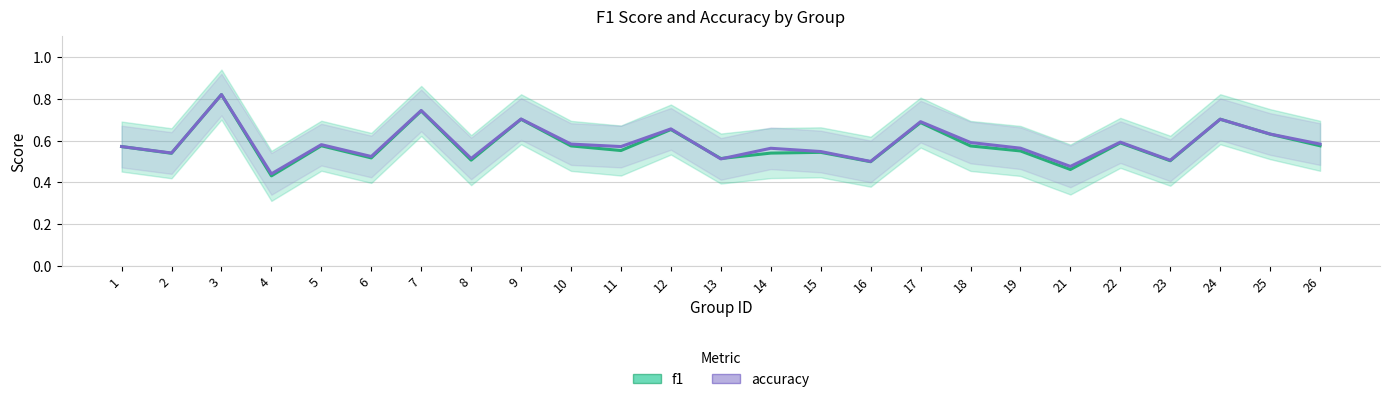

List the labels in order of f1 value, smallest first.

4, 21, 16, 23, 8, 13, 6, 2, 14, 15, 19, 11, 1, 18, 10, 26, 5, 22, 25, 12, 17, 9, 24, 7, 3